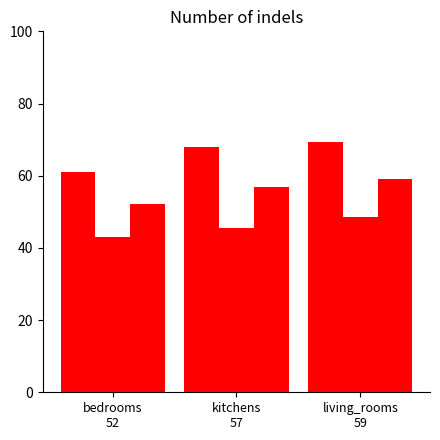

Reading left to right, list all the values displayed in this chart.

conceptual: bedrooms
52=61.1	kitchens
57=67.9	living_rooms
59=69.4
perceptual: bedrooms
52=43.0	kitchens
57=45.6	living_rooms
59=48.6
typicality: bedrooms
52=52.1	kitchens
57=56.8	living_rooms
59=59.0